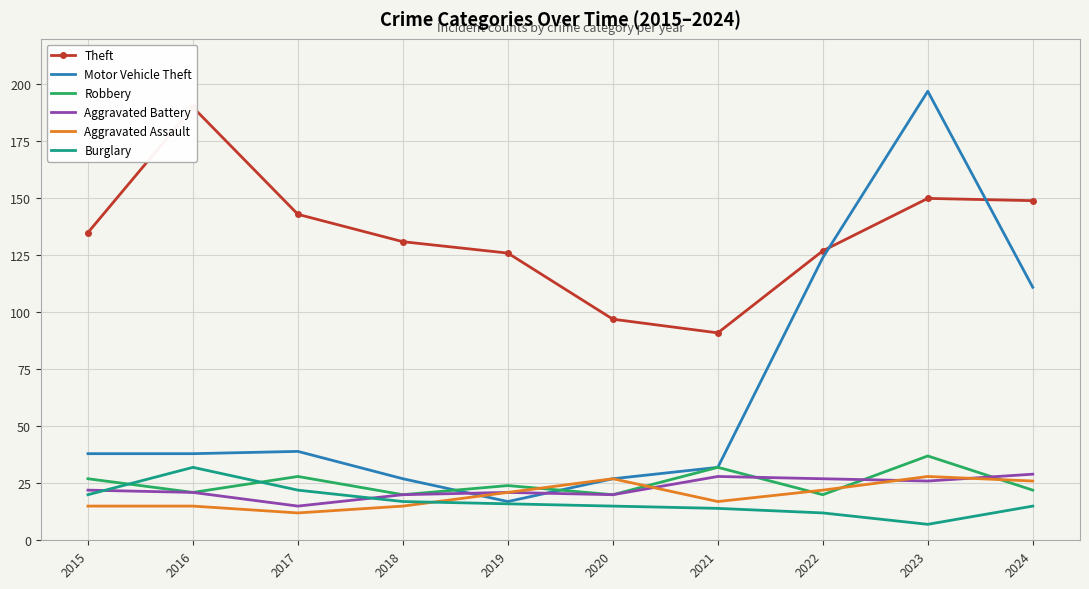

What is the difference between the highest and lowest values at 2015?

120